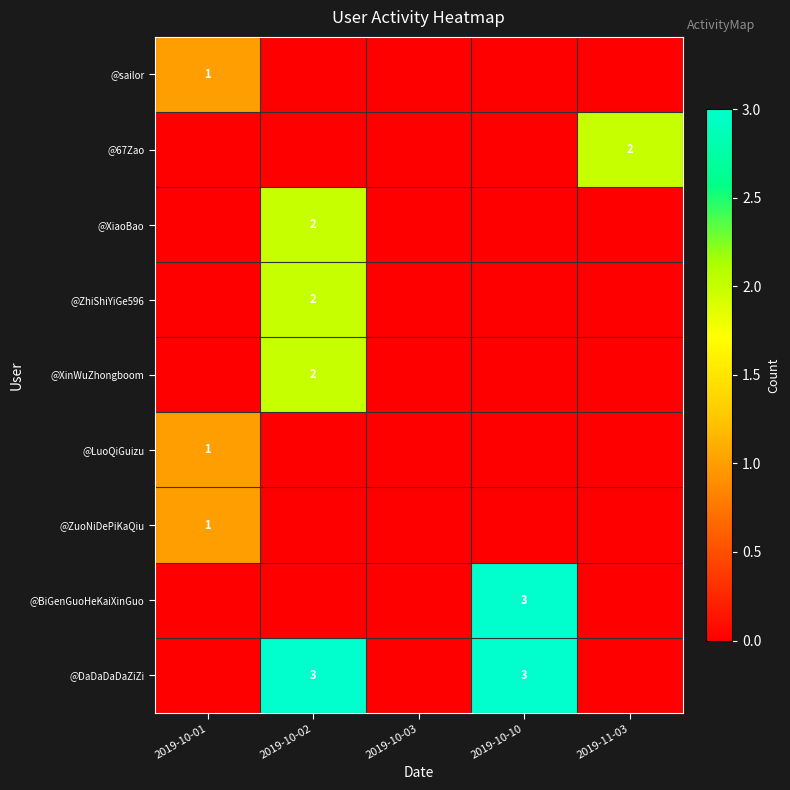

True or false: @67Zao has a value of 3 at 2019-11-03.

False